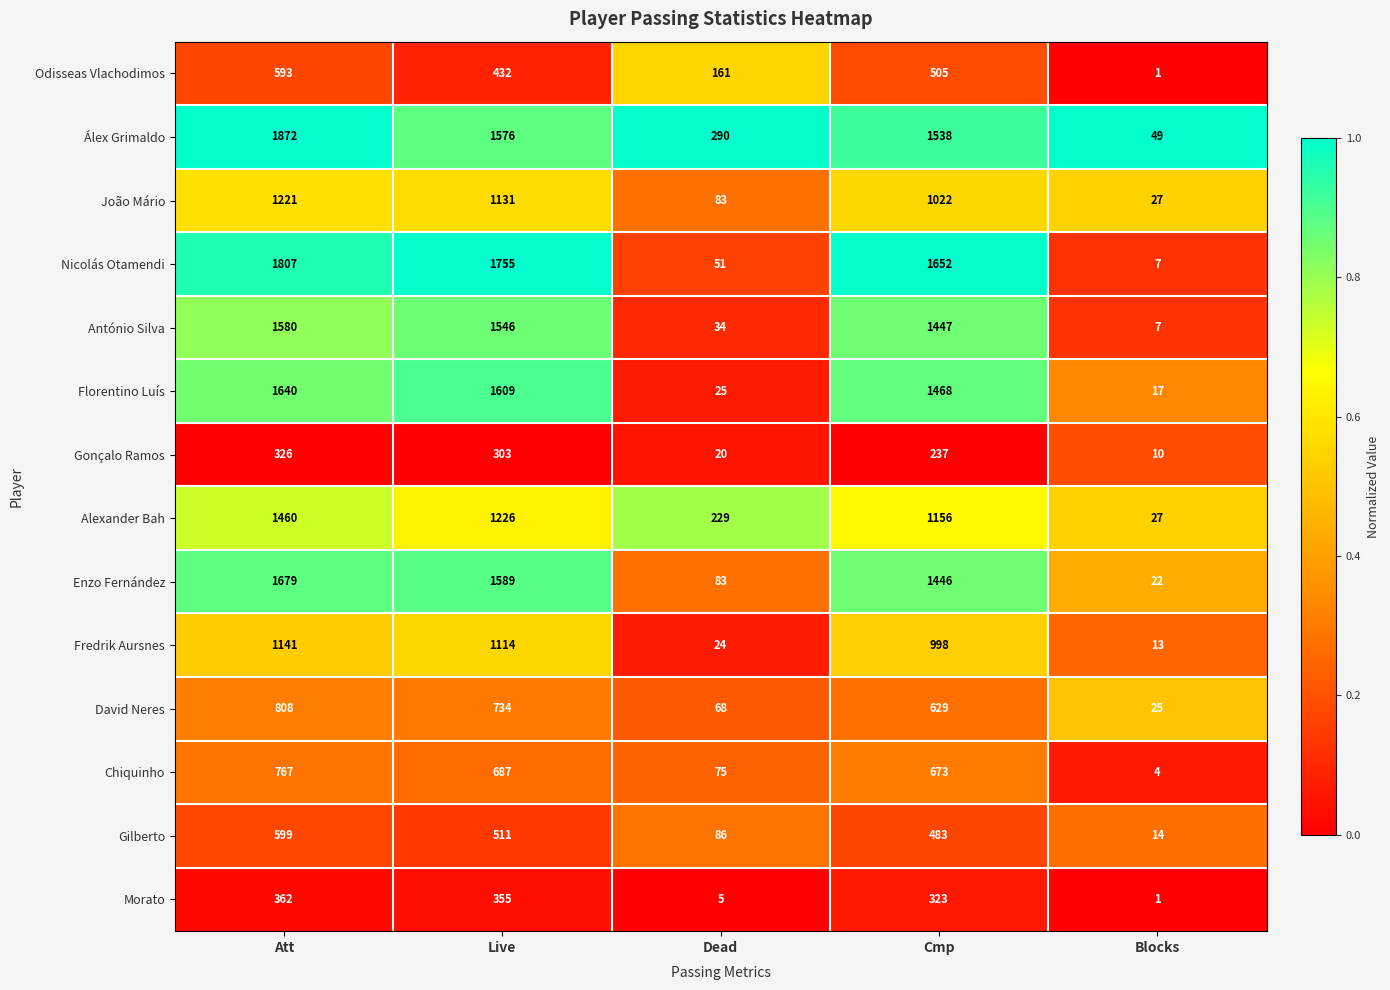

What is the difference between the highest and lowest values at Cmp?

1415